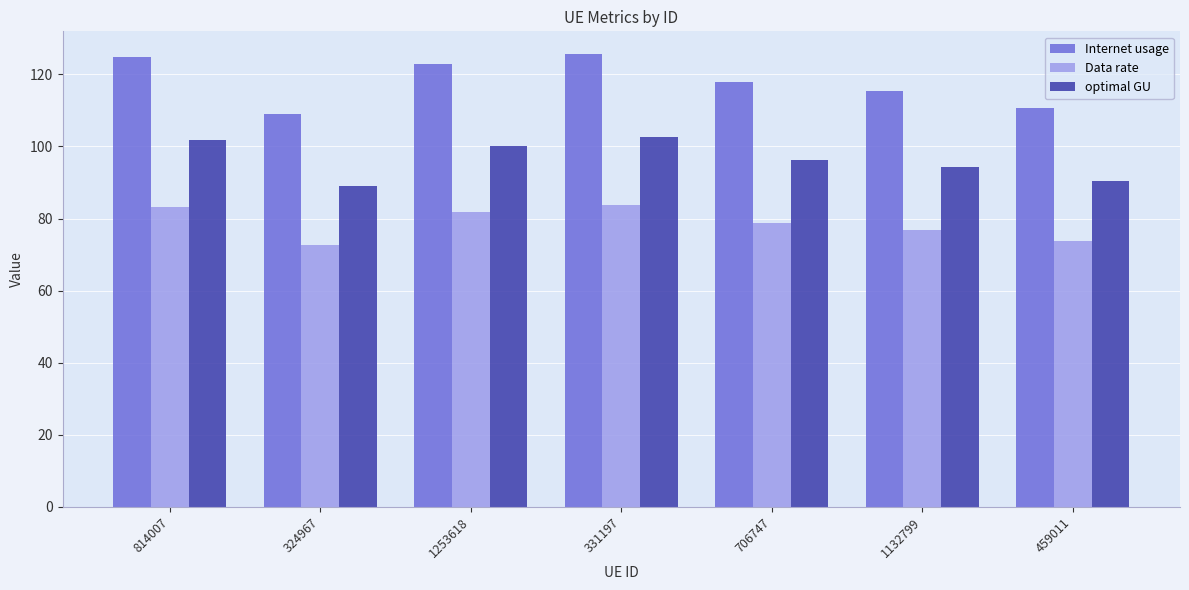

Reading left to right, list all the values displayed in this chart.

Internet usage: 814007=124.7	324967=109.1	1253618=122.8	331197=125.7	706747=118.0	1132799=115.4	459011=110.6
Data rate: 814007=83.1	324967=72.8	1253618=81.8	331197=83.8	706747=78.7	1132799=77.0	459011=73.8
optimal GU: 814007=101.8	324967=89.1	1253618=100.2	331197=102.6	706747=96.4	1132799=94.3	459011=90.3